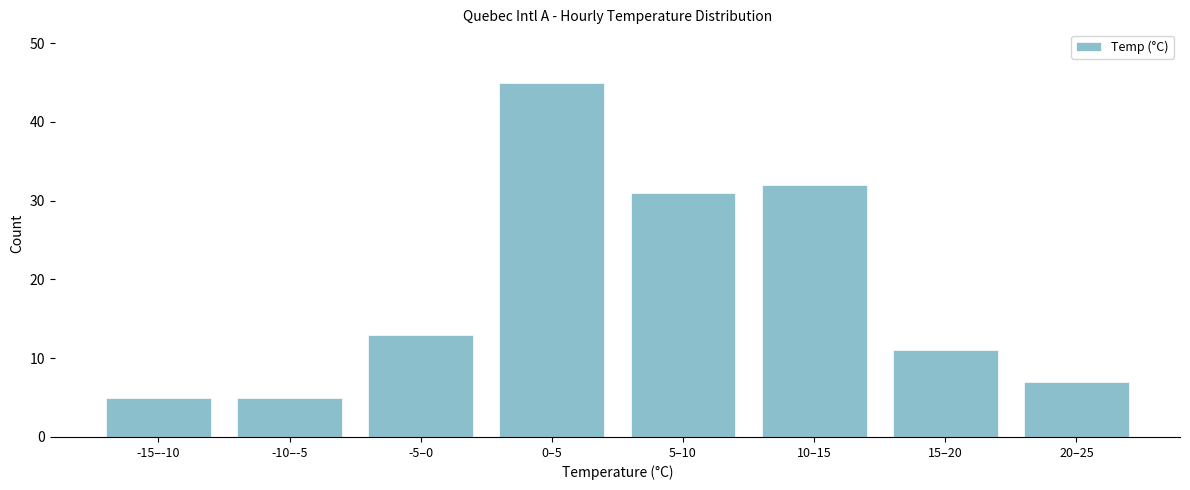

Reading left to right, what are all the values shown in this chart?

5	5	13	45	31	32	11	7